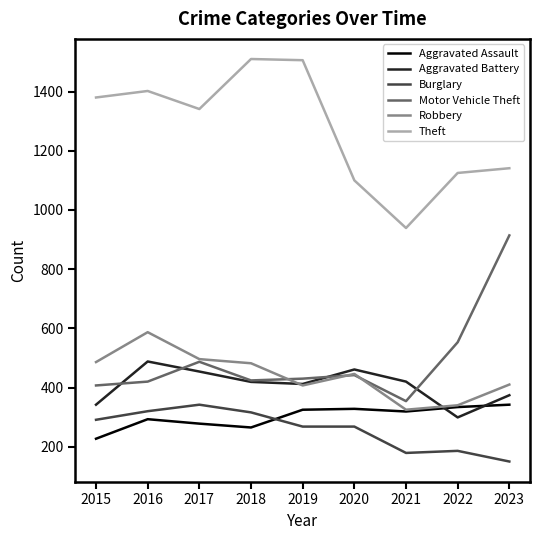

What is the maximum value for Aggravated Assault?

342